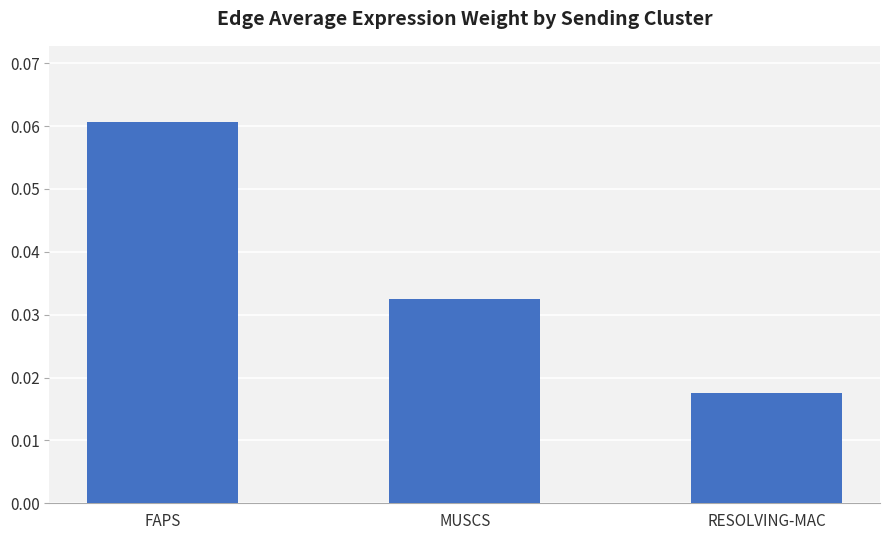

Count the values in the range 0 to 1.

3